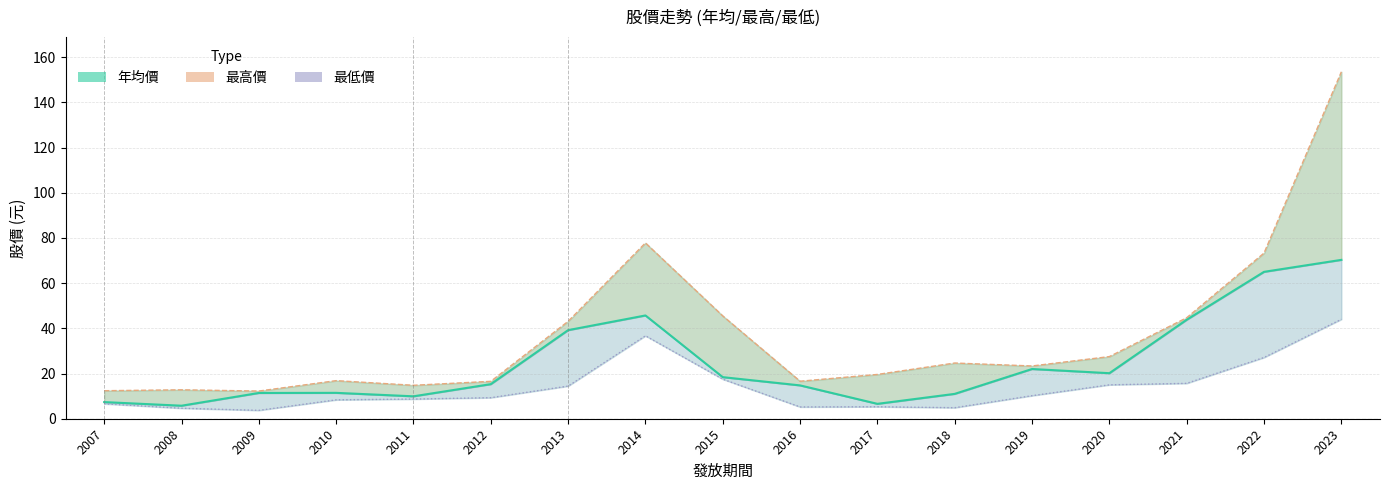

What is the minimum value shown in the chart?

3.7